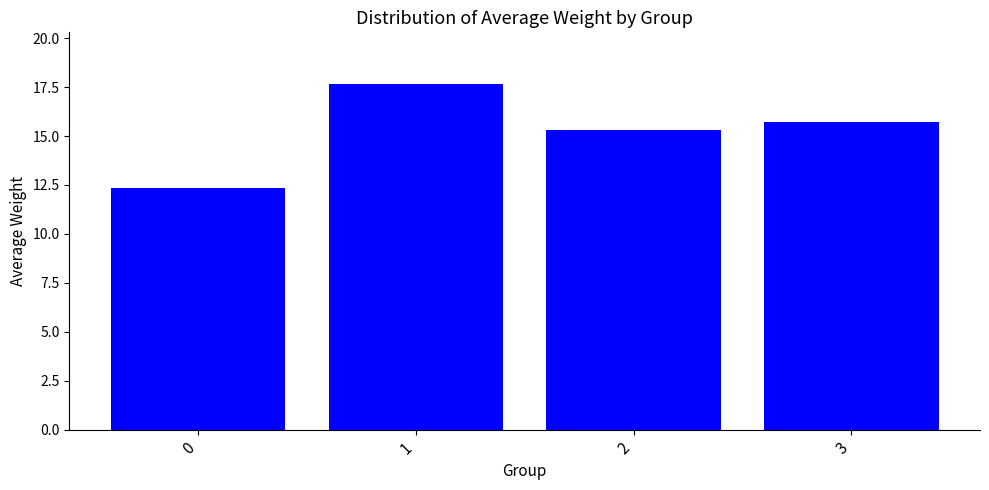

Between 2 and 0, which is larger?

2